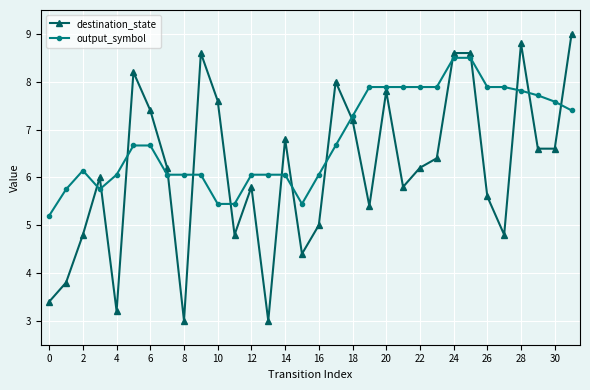

Which series has the widest spread of values?

destination_state